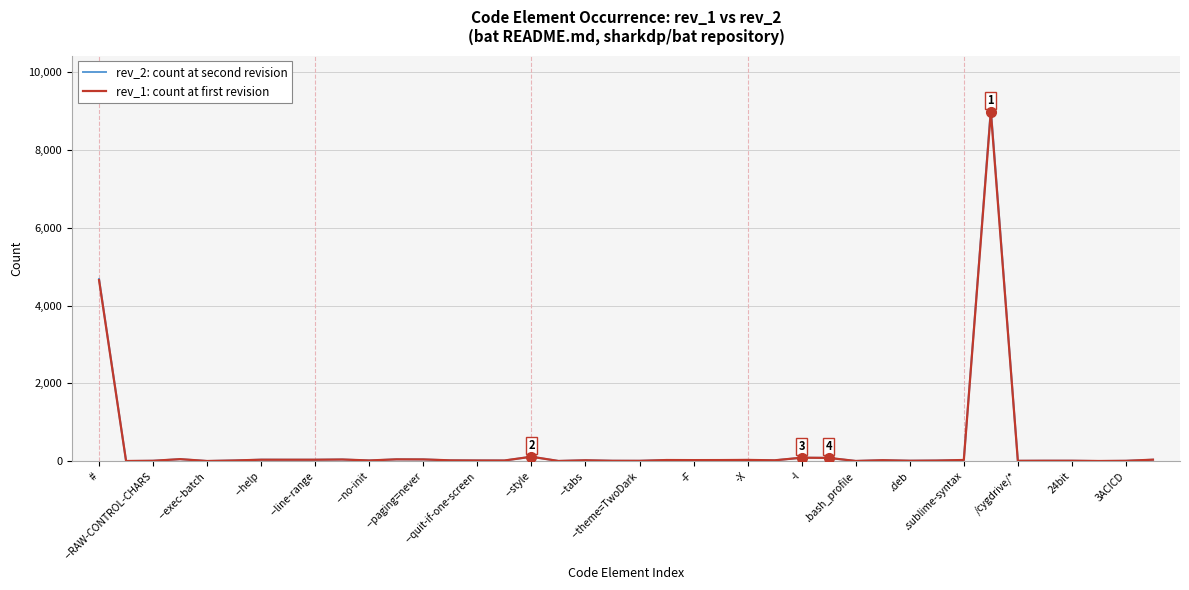

What are all the series names shown in the legend?

rev_2: count at second revision, rev_1: count at first revision